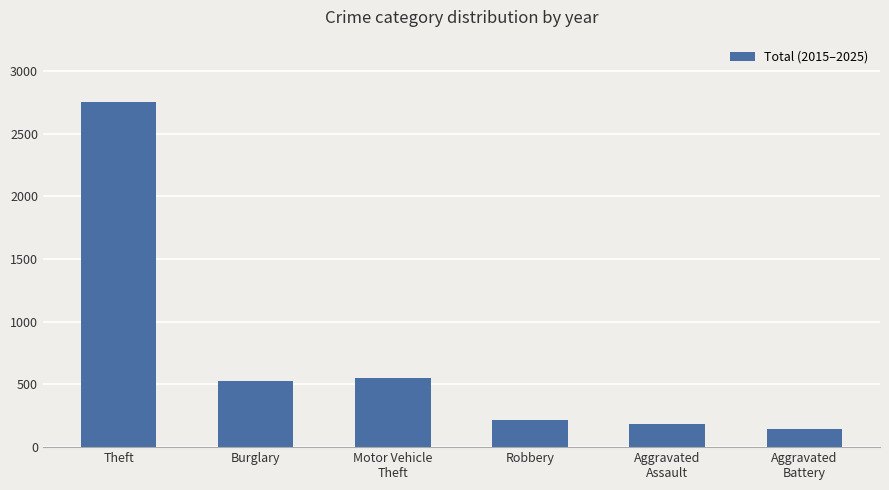

What is the label of the 1st bar from the right?

Aggravated
Battery